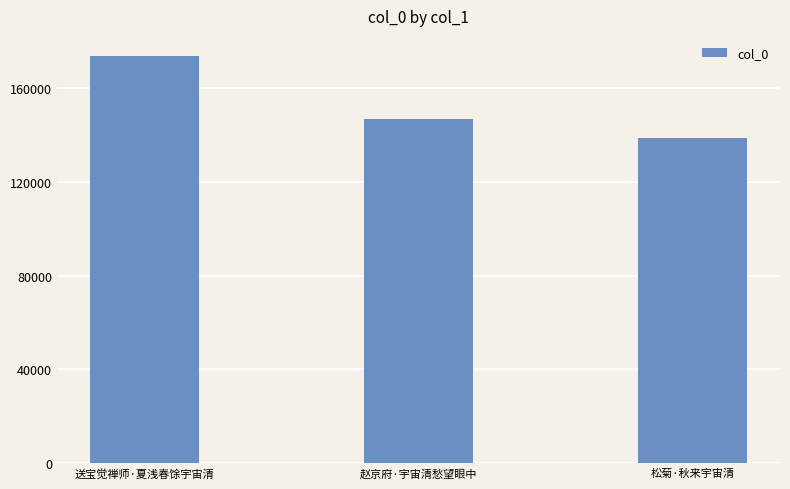

Reading left to right, extract all data points from this chart.

送宝觉禅师·夏浅春馀宇宙清=173408	赵京府·宇宙清愁望眼中=146851	松菊·秋来宇宙清=138531